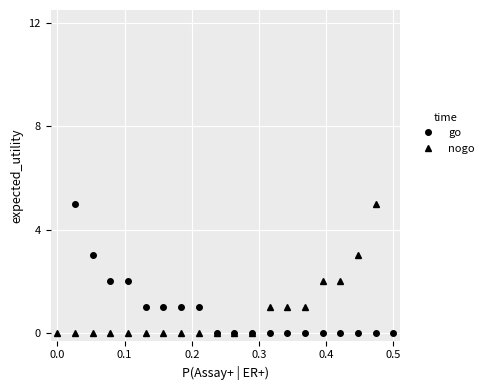

The go series shows 12 at 17. True or false?

False